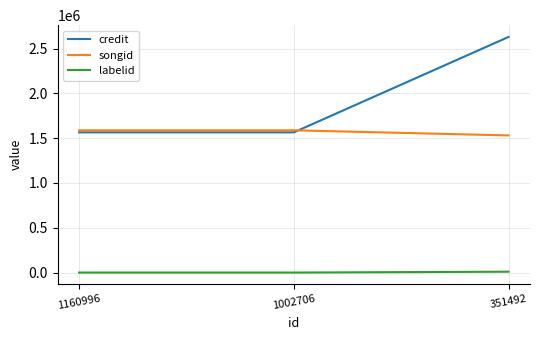

Which series has the widest spread of values?

credit